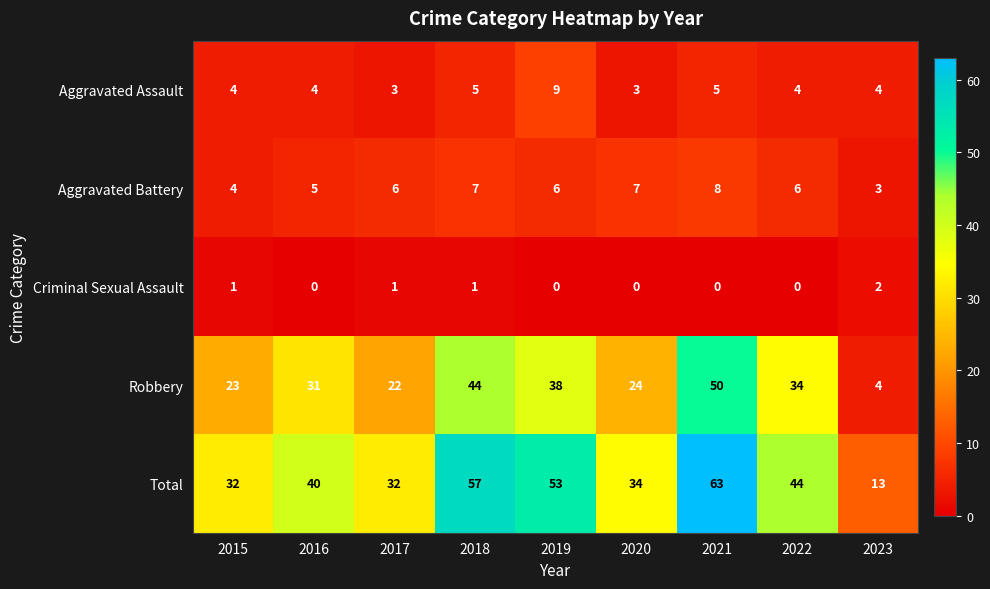

List the series in order of their peak value, highest first.

Total, Robbery, Aggravated Assault, Aggravated Battery, Criminal Sexual Assault